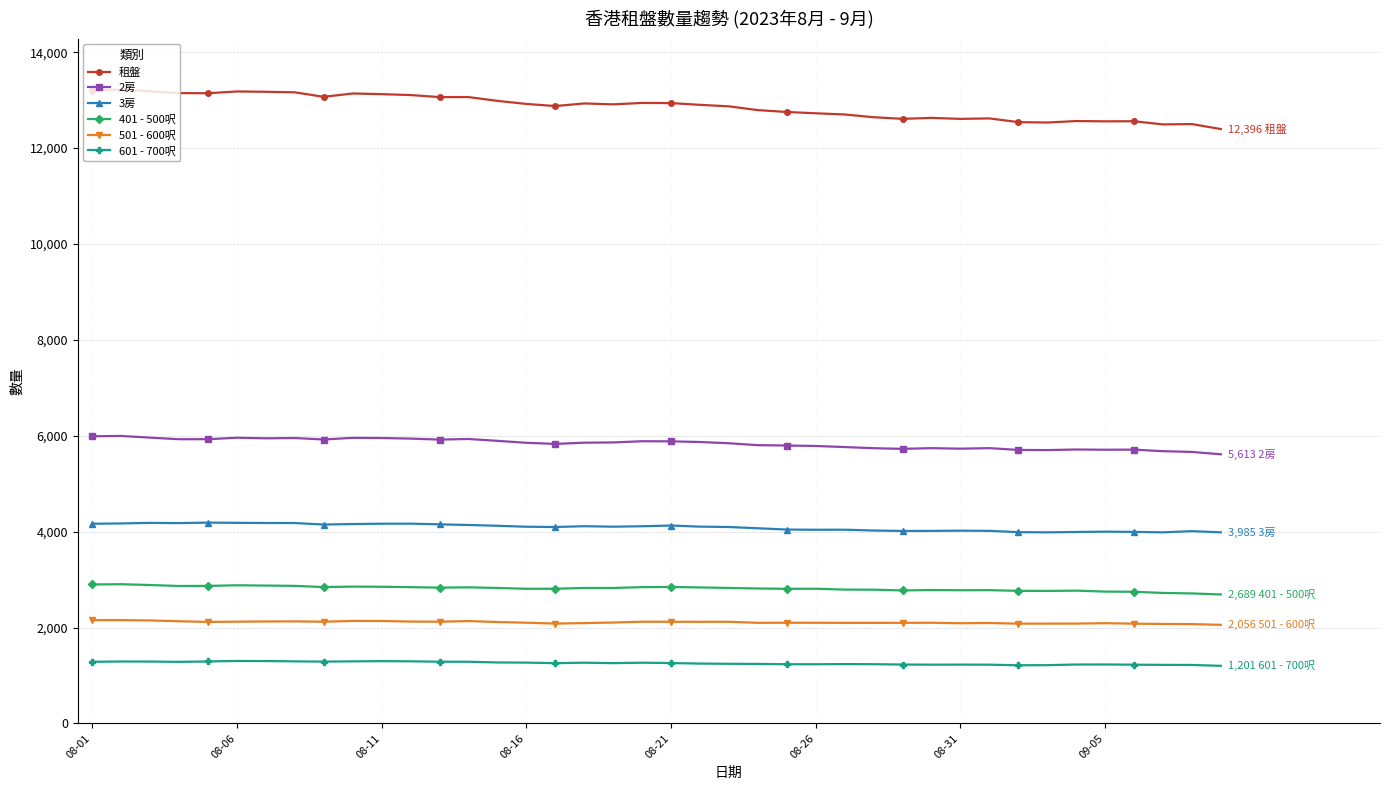

True or false: 2房 and 3房 intersect in this chart.

False